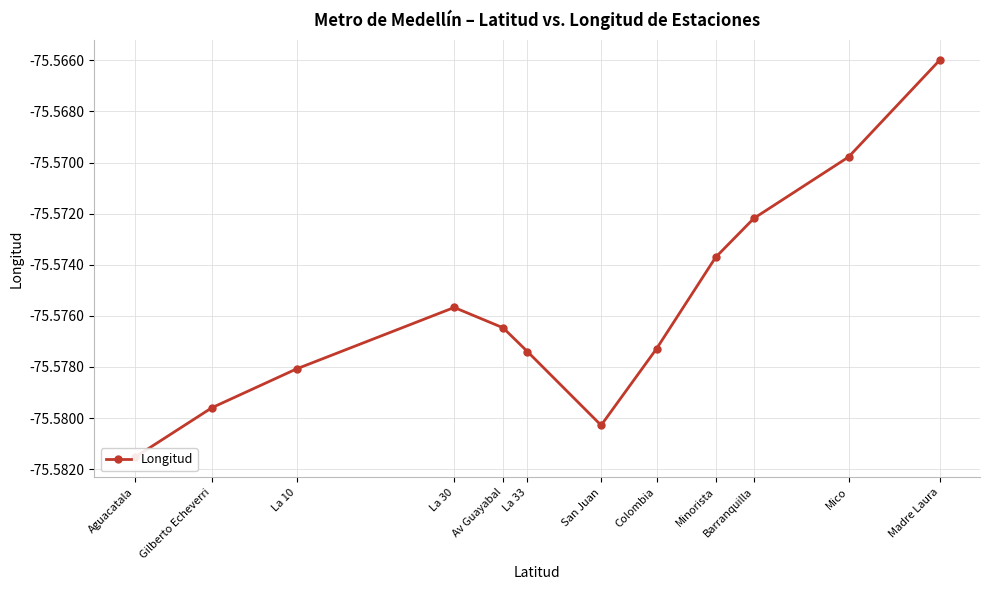

How many interior local valleys (lower than both neighbors) does the data have?

1